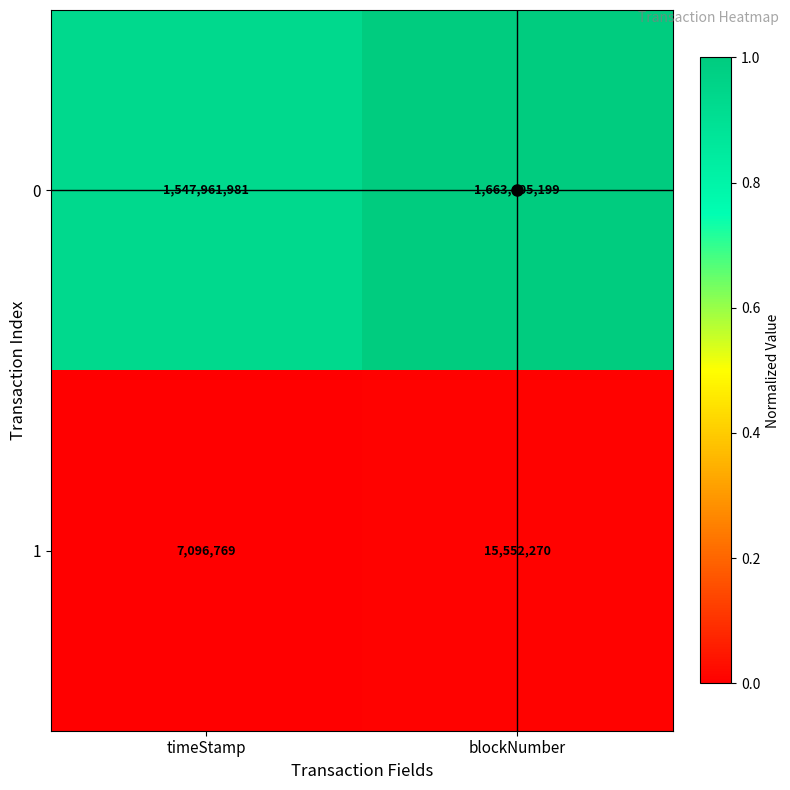

At which category is the sum across all series the highest?

blockNumber